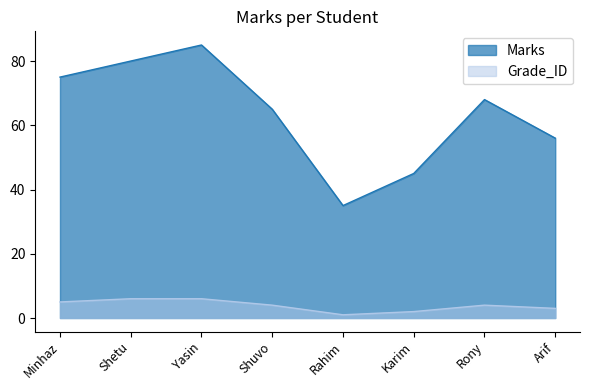

What are all the series names shown in the legend?

Marks, Grade_ID